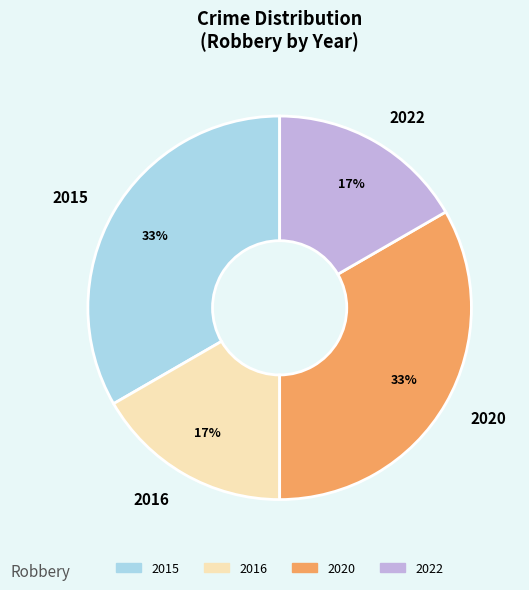

To the nearest percent, what percentage of the pie is 2020?

33%